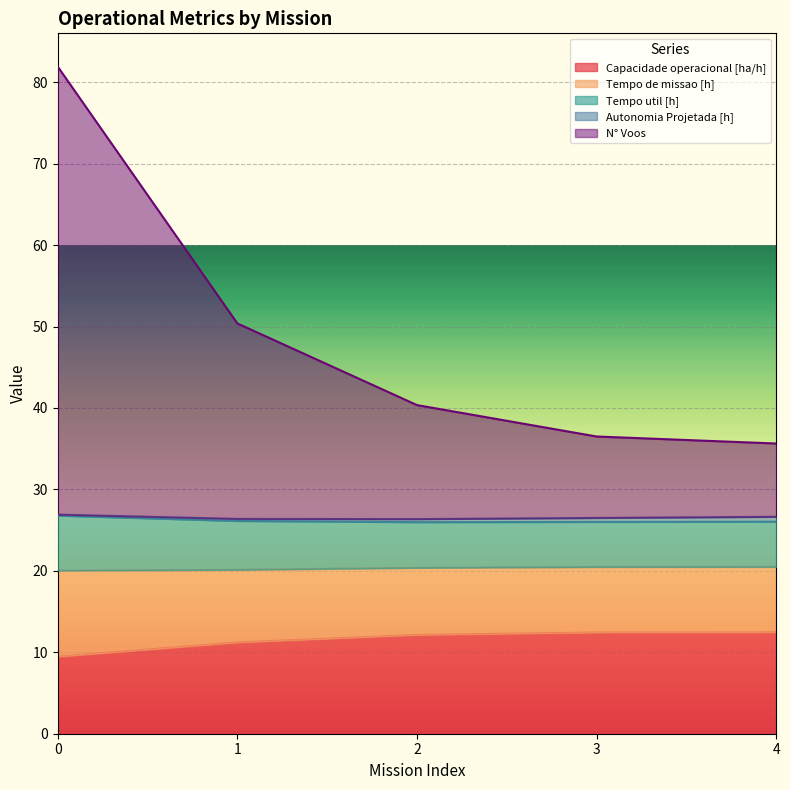

True or false: Autonomia Projetada [h] has a value of 0.2 at 0.

False